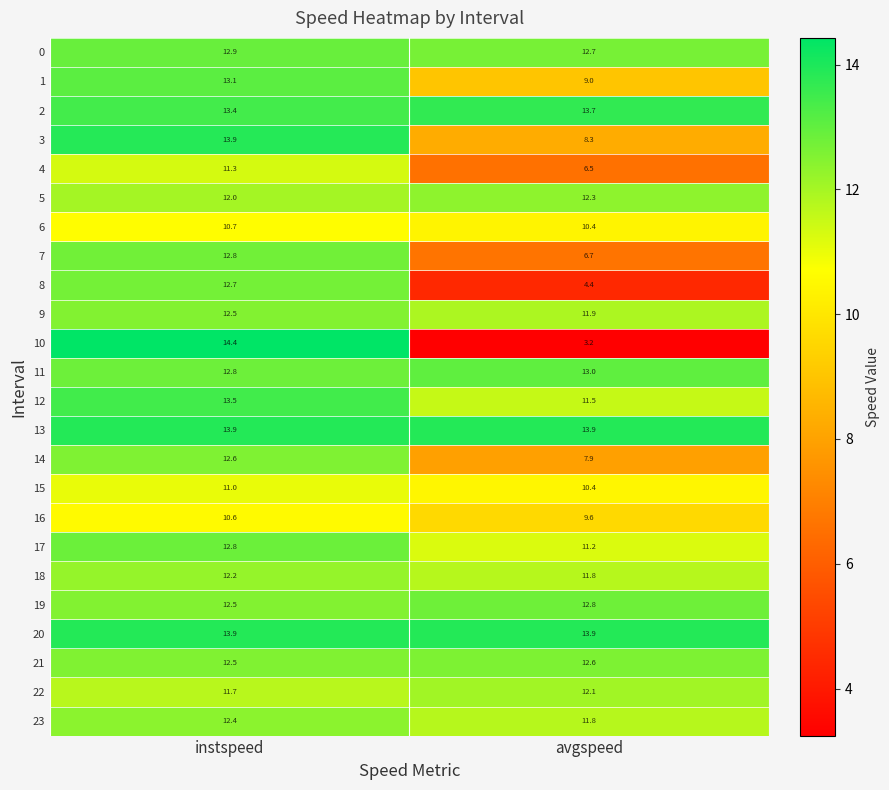

What is the sum of the 12 values at avgspeed and instspeed?

25.0